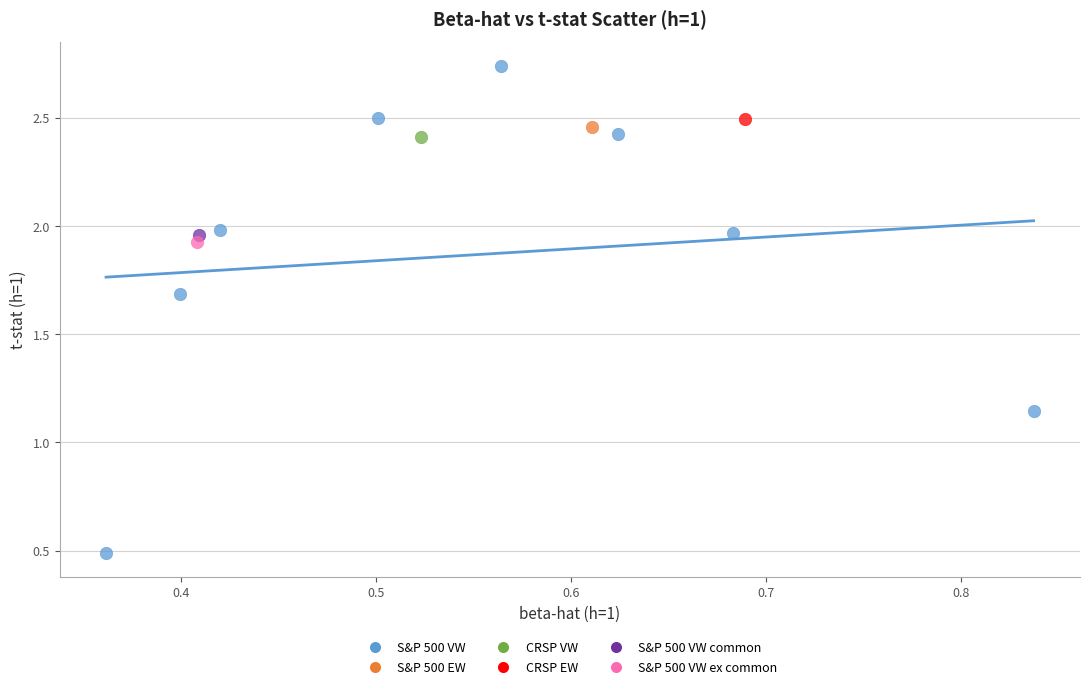

What are all the series names shown in the legend?

S&P 500 VW, S&P 500 EW, CRSP VW, CRSP EW, S&P 500 VW common, S&P 500 VW ex common